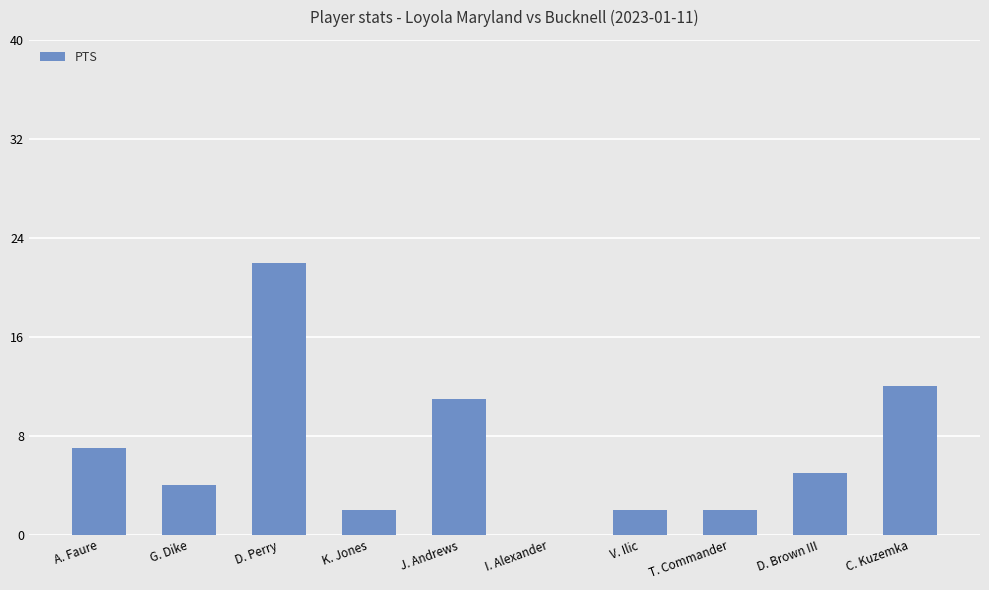

Reading right to left, extract all data points from this chart.

12	5	2	2	0	11	2	22	4	7